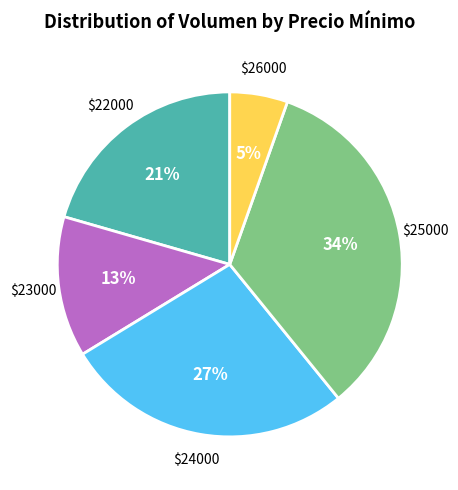

Does any single category account for the majority?

No